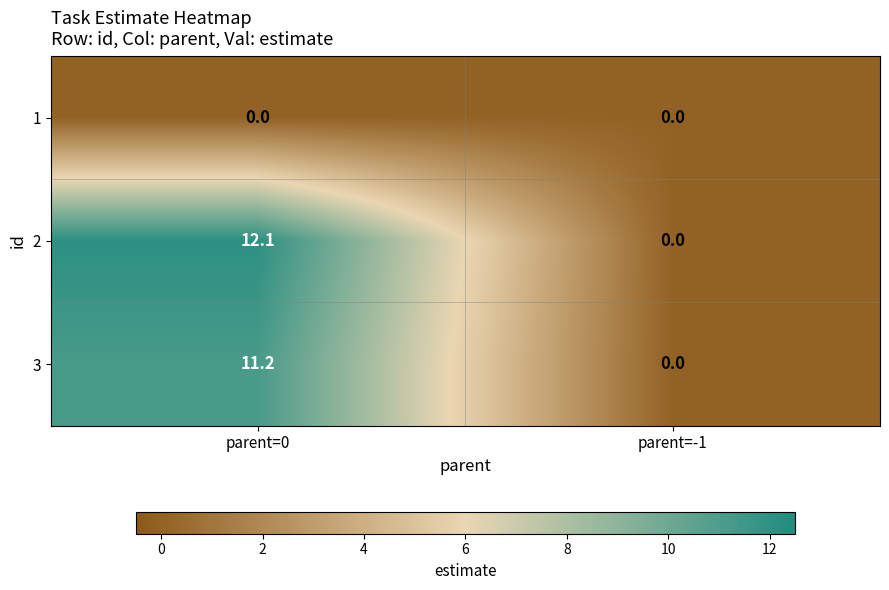

What is the greatest value displayed?

12.1